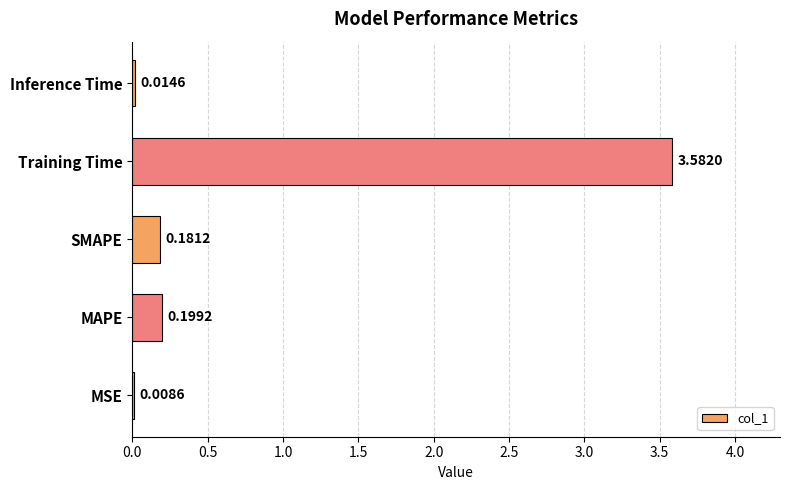

At which category does the chart reach its peak across all series?

Training Time